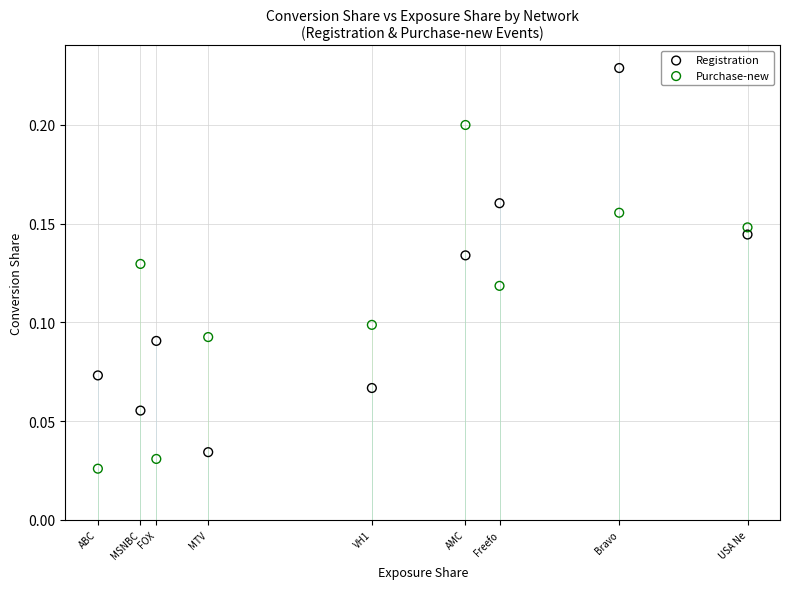

Which series has the widest spread of Y values?

Registration